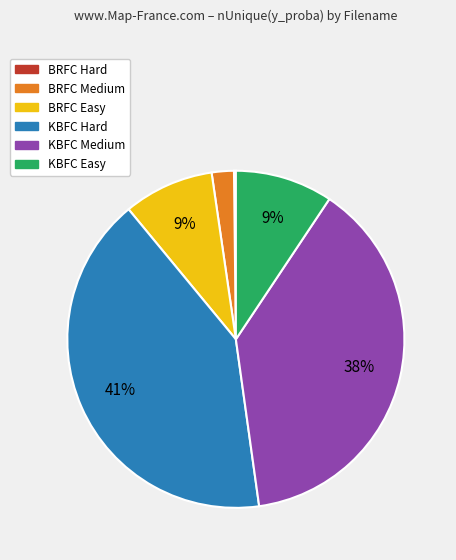

Combined, do KBFC Hard and BRFC Medium account for over 50%?

No